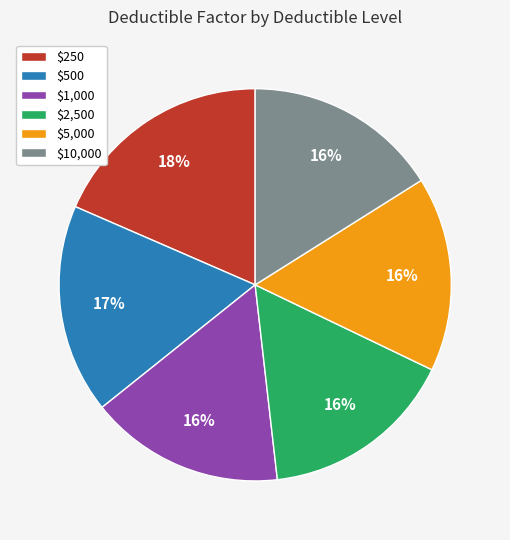

Count the number of slices in the pie.

6